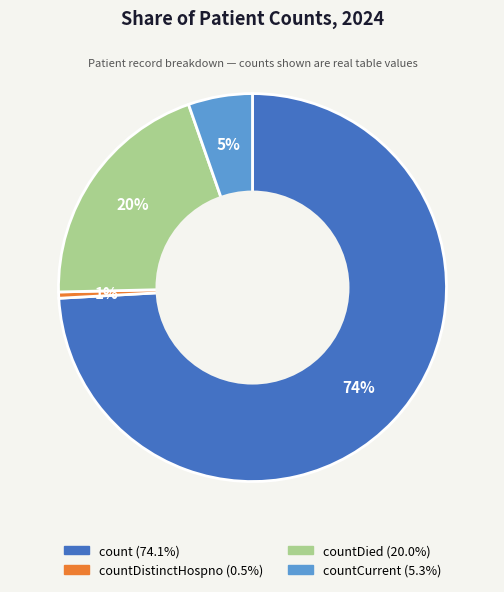

To the nearest percent, what is the average slice percentage?

25%